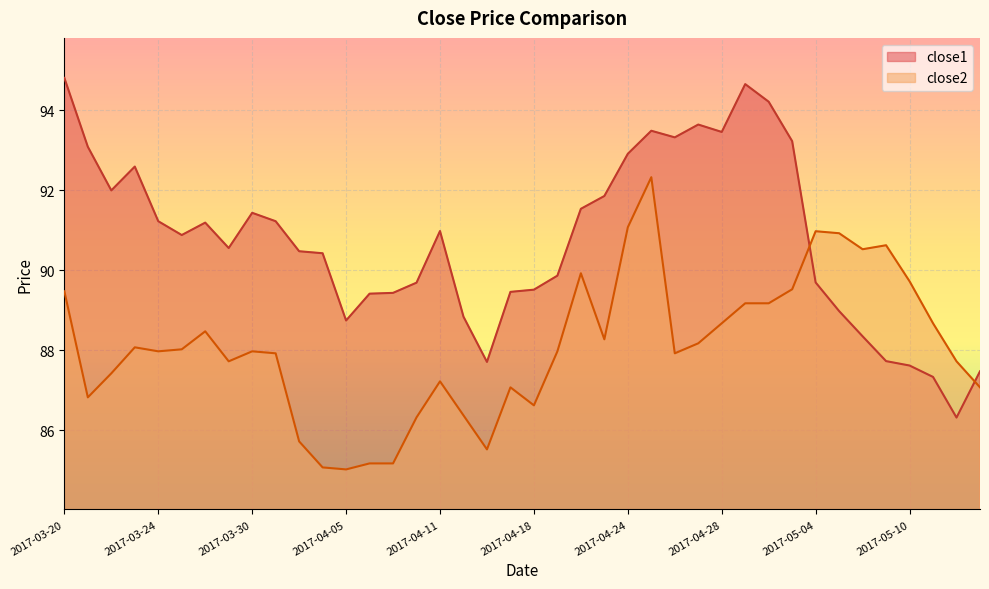

The close2 series shows 89.5 at 2017-05-03. True or false?

True